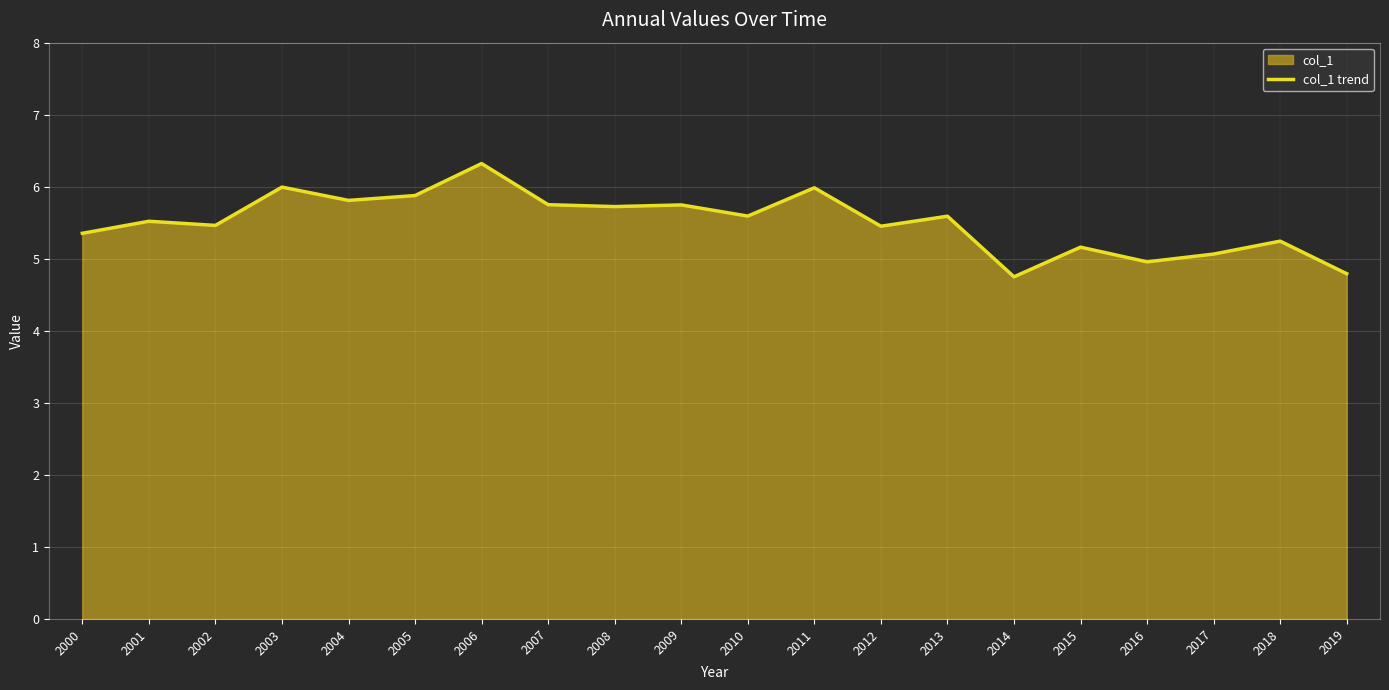

Rank the categories by value from lowest to highest.

2014, 2019, 2016, 2017, 2015, 2018, 2000, 2012, 2002, 2001, 2013, 2010, 2008, 2009, 2007, 2004, 2005, 2011, 2003, 2006